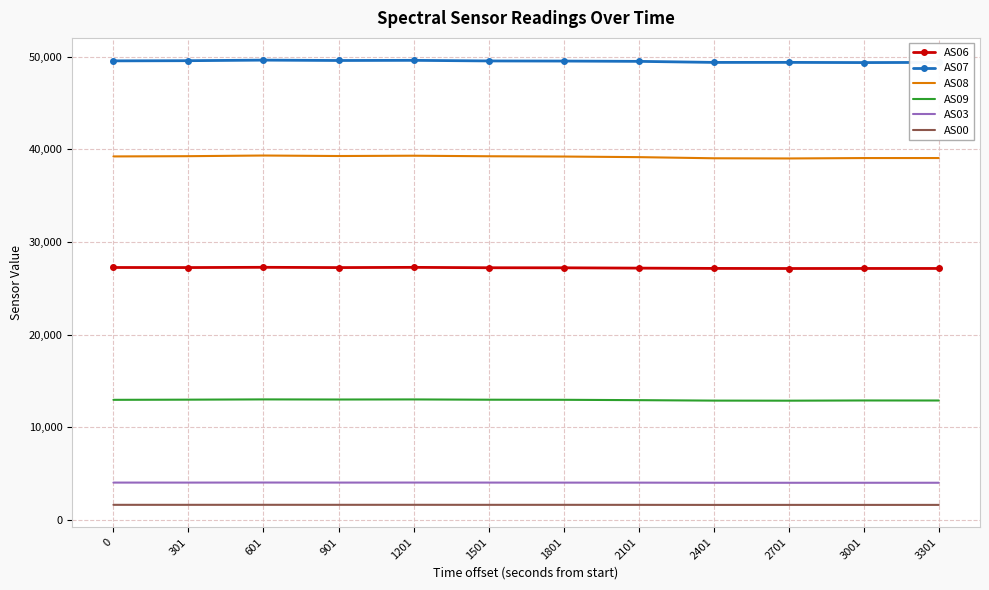

List the series in order of their peak value, highest first.

AS07, AS08, AS06, AS09, AS03, AS00